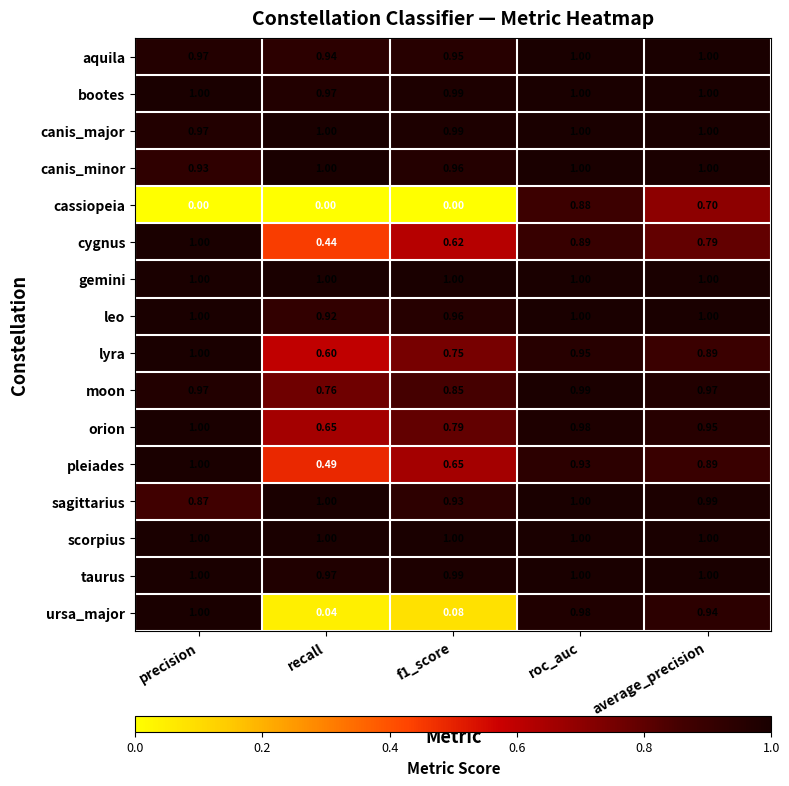

Which series has the largest range (max minus min)?

ursa_major